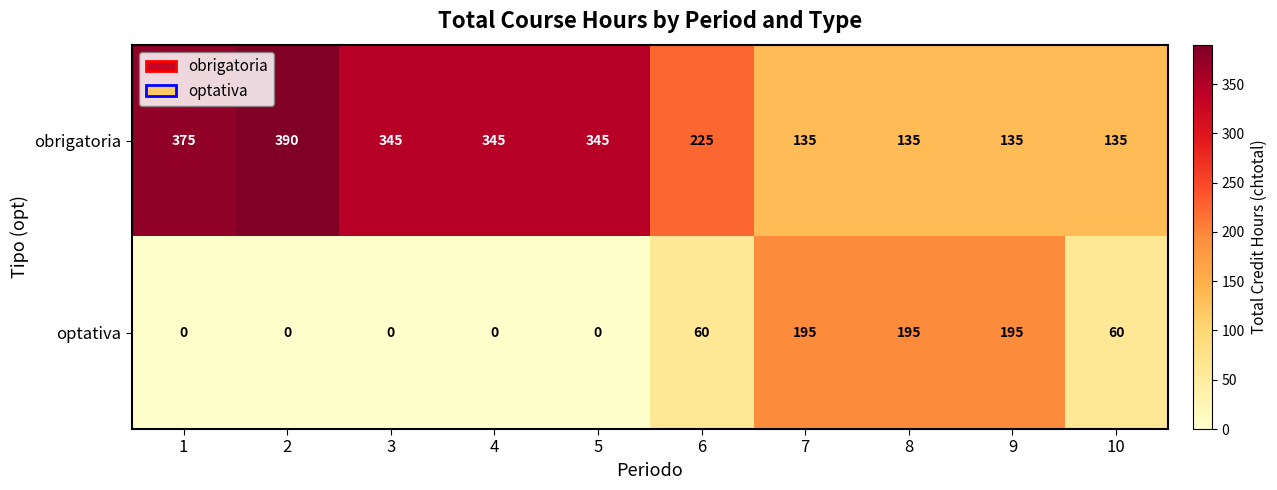

What is the difference between the highest and lowest values at 4?

345